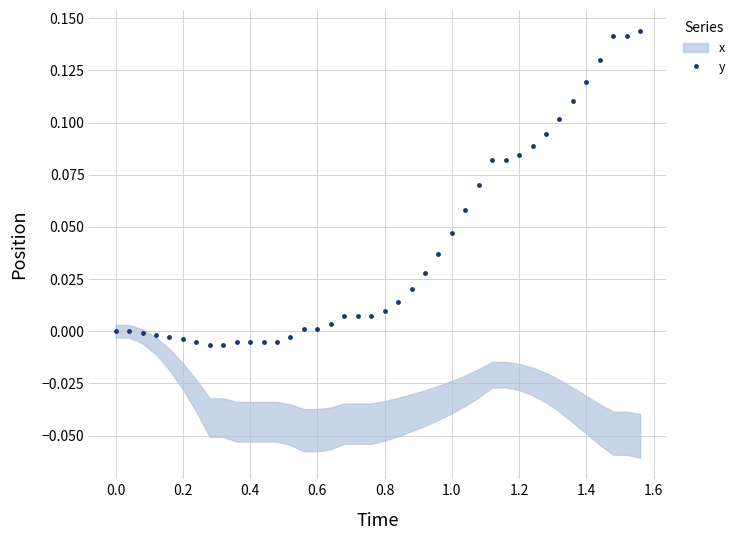

True or false: the data has more than 2 interior local peaks.

False